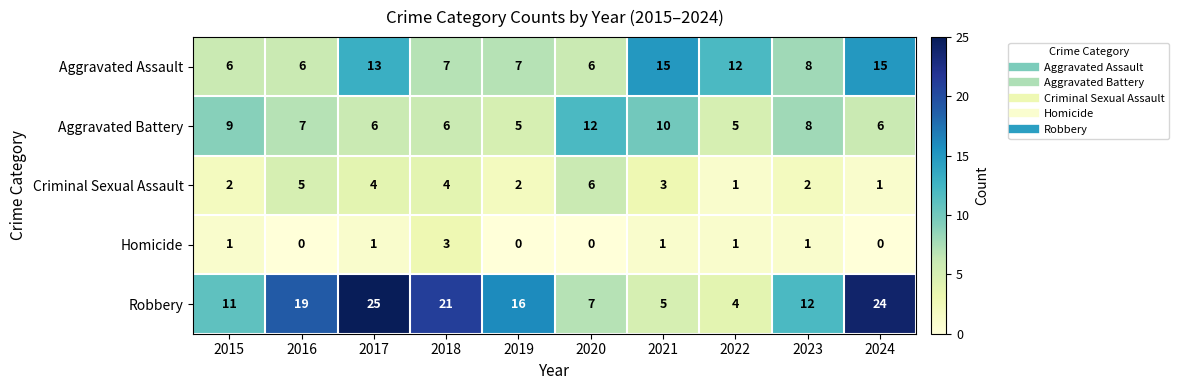

Read the Robbery value at 2020, to the nearest 10.

10